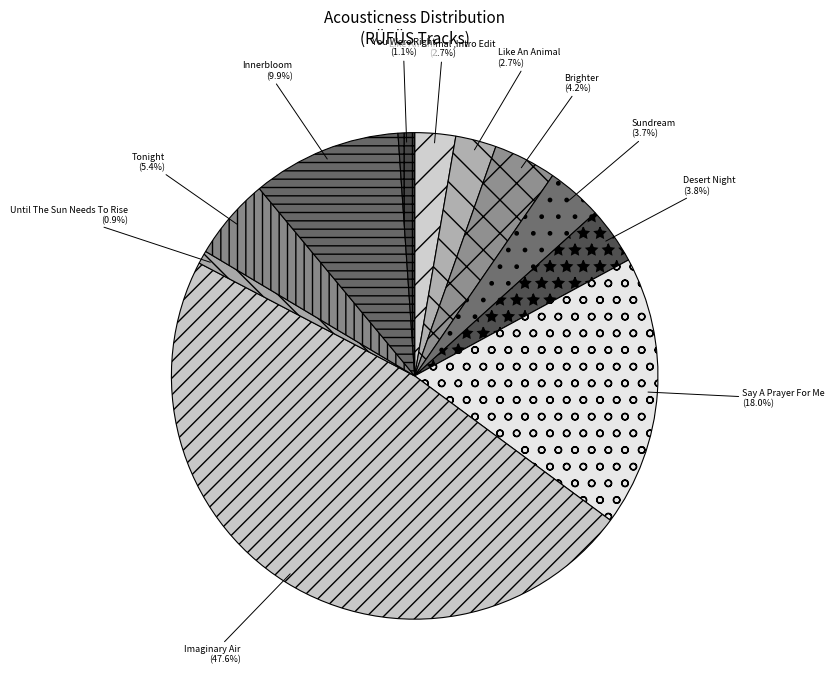

What is the total percentage of Imaginary Air and Sundream?

51.3%